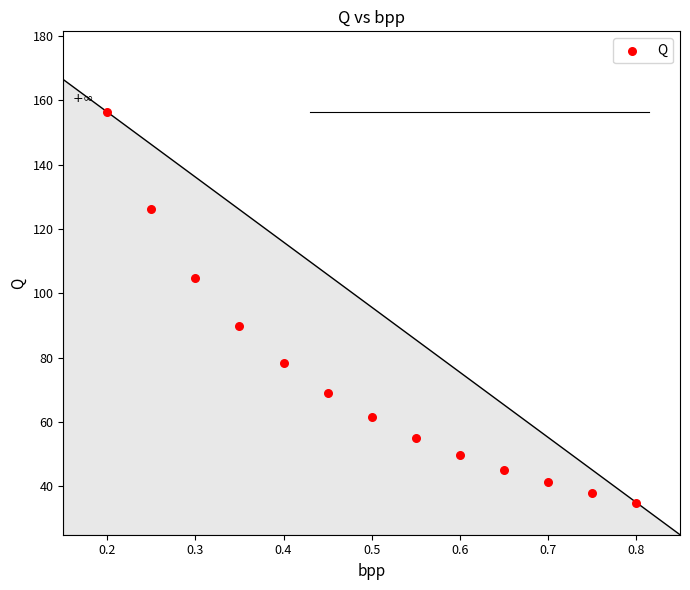

What is the range of Y values (max minus min)?

121.6